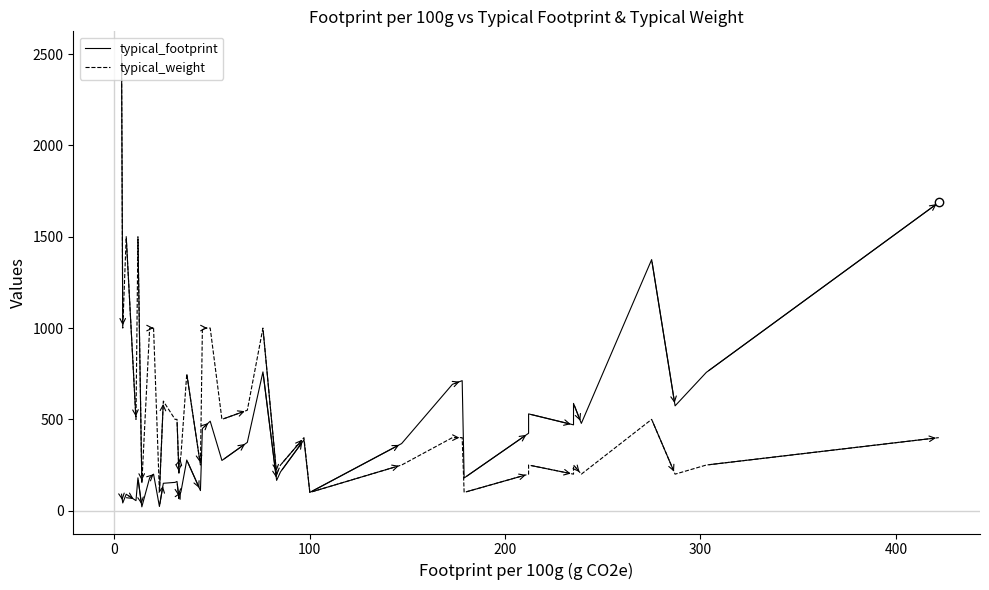

What is the difference between the highest and lowest values at 0?

957.7